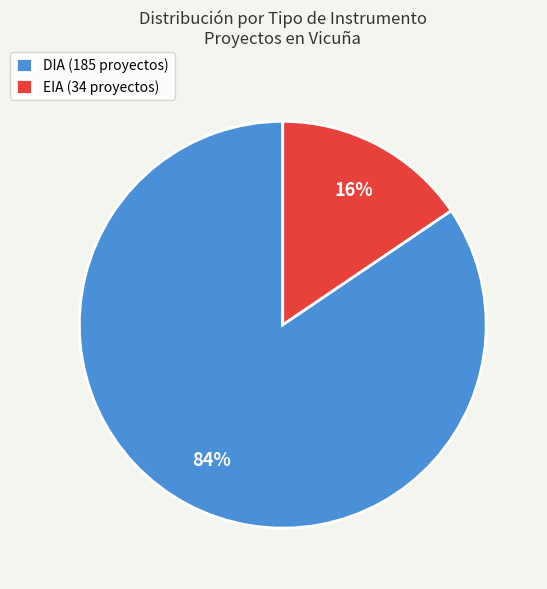

Between DIA (185 proyectos) and EIA (34 proyectos), which is larger?

DIA (185 proyectos)